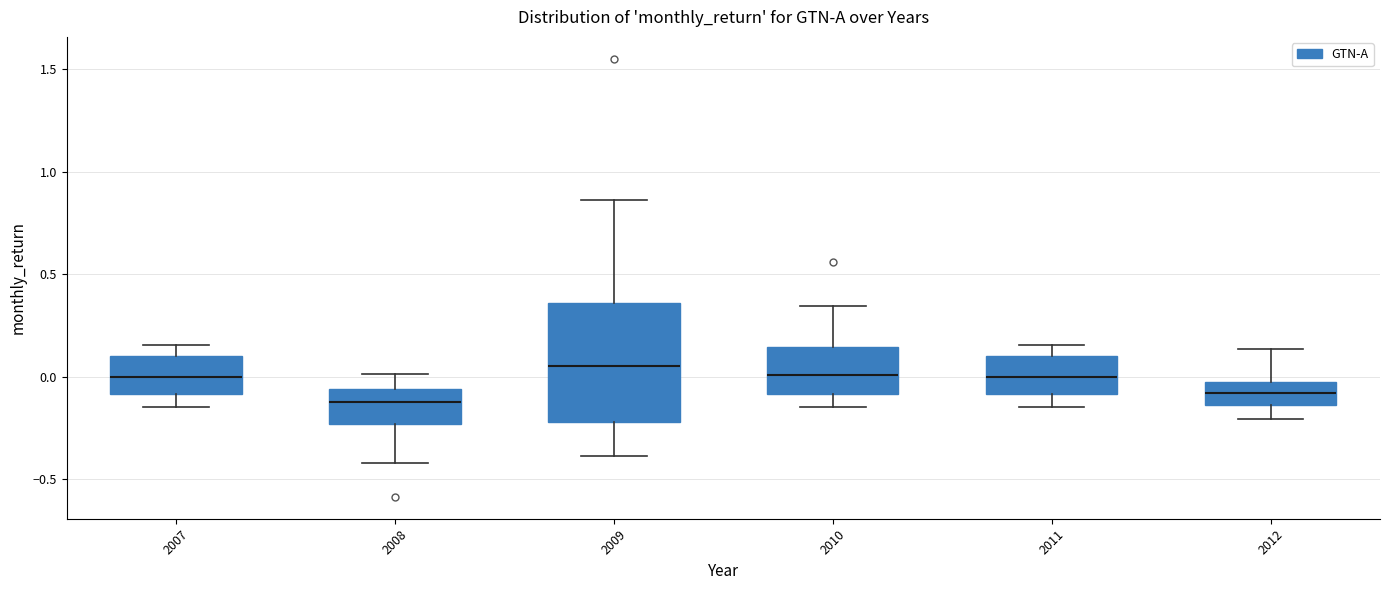

Reading left to right, read every box against the y-axis: the position of its median line, the range the box covers, and the ends of its whiskers. The values are not printed on the chart, so give them approximately, as read against the axis.

2007: median 0.00, box -0.10 to 0.10, whiskers -0.15 to 0.15
2008: median -0.10, box -0.25 to -0.05, whiskers -0.40 to 0.00
2009: median 0.05, box -0.20 to 0.35, whiskers -0.40 to 0.85
2010: median 0.00, box -0.10 to 0.15, whiskers -0.15 to 0.35
2011: median 0.00, box -0.10 to 0.10, whiskers -0.15 to 0.15
2012: median -0.10, box -0.15 to -0.05, whiskers -0.20 to 0.15